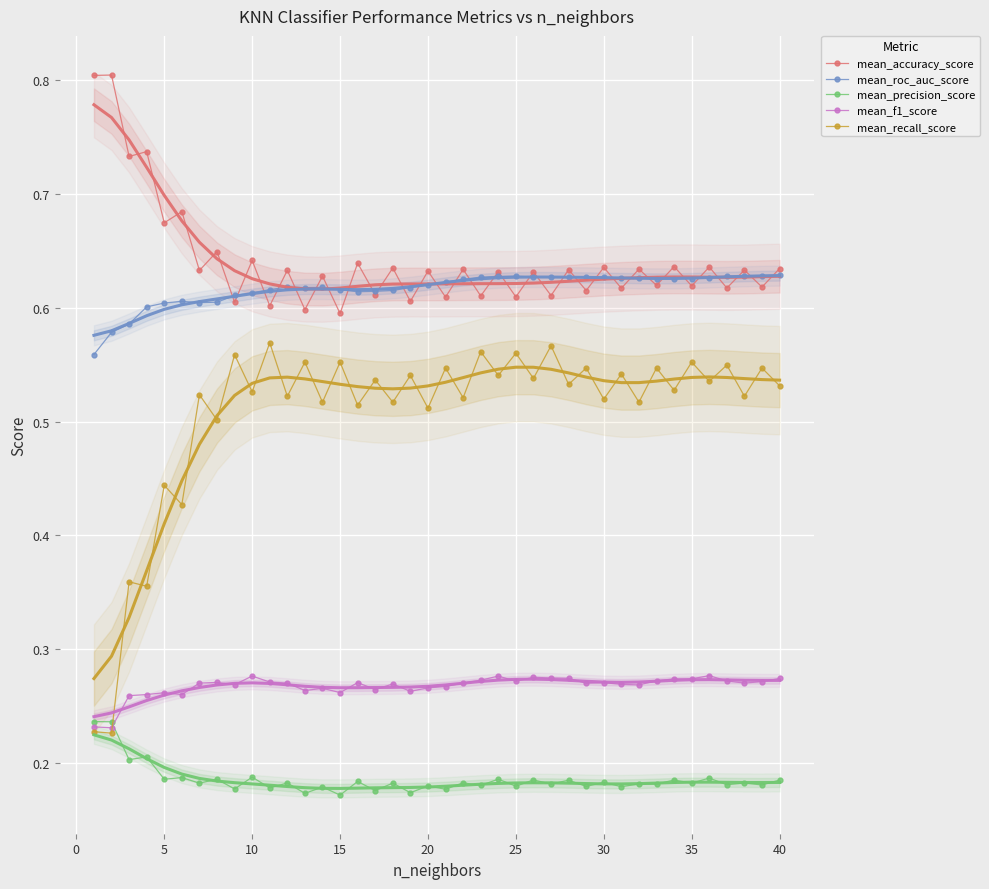

The mean_f1_score series shows 0.2 at 40. True or false?

False